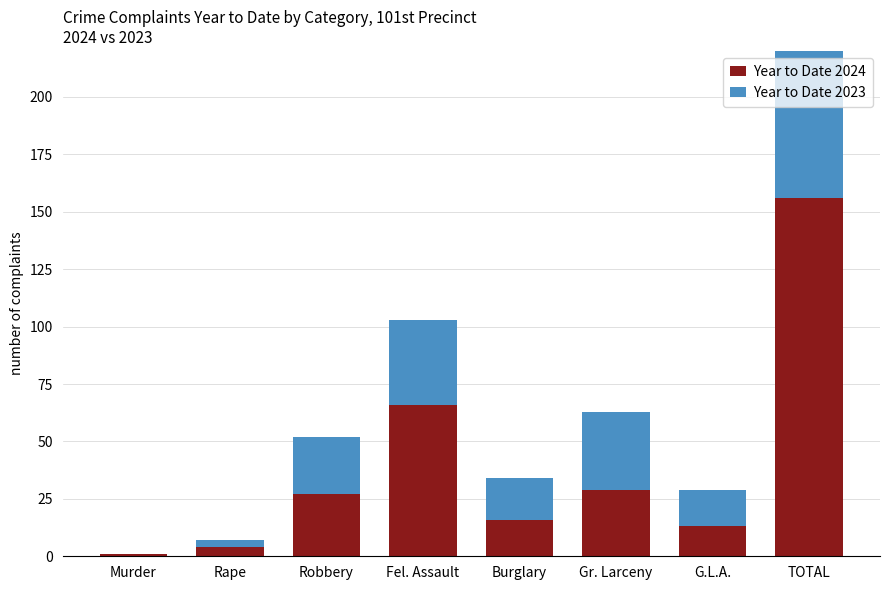

What are all the series names shown in the legend?

Year to Date 2024, Year to Date 2023